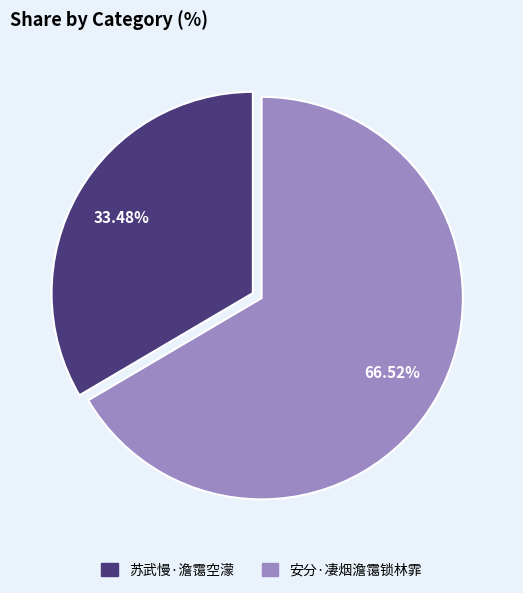

Count the number of slices in the pie.

2